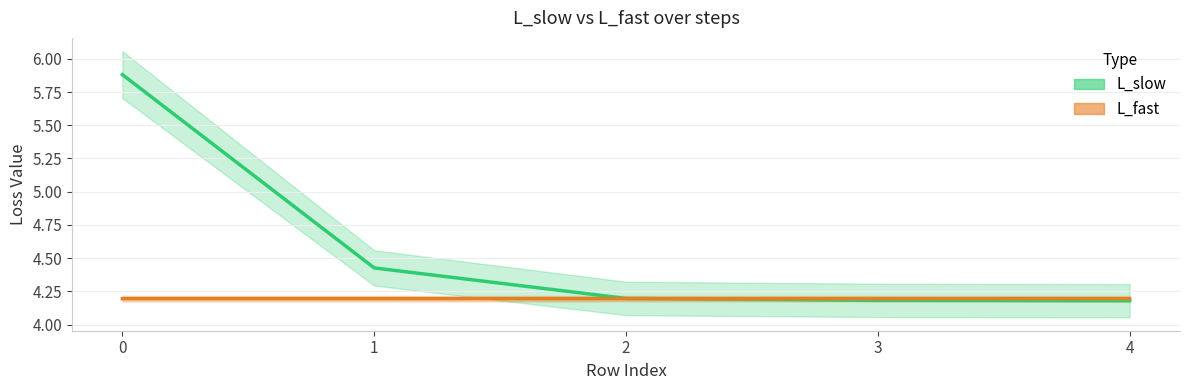

What is the spread (max minus min) of values at 1?

0.2